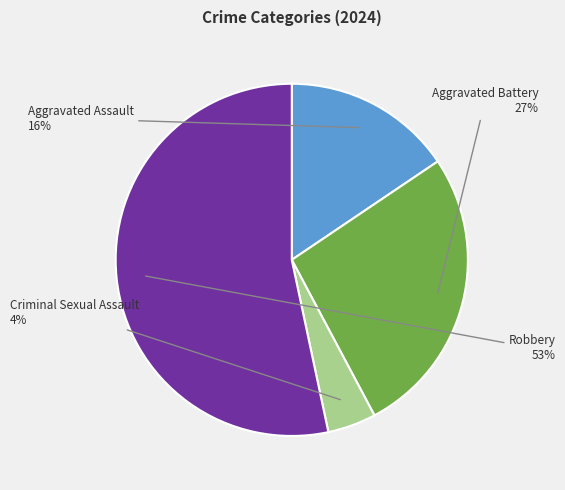

To the nearest percent, what is the average slice percentage?

25%